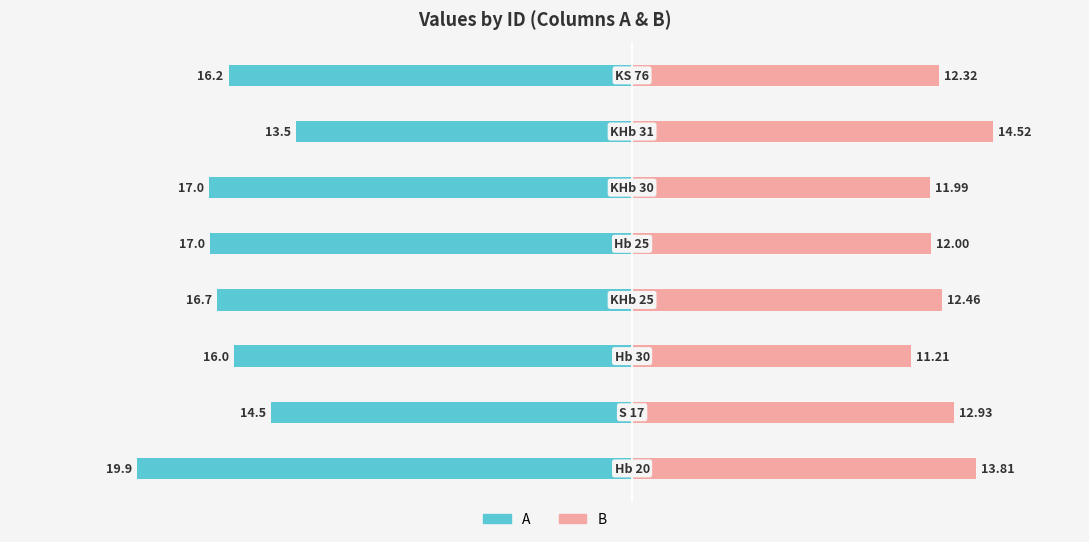

Between 4 and 6, which series saw the biggest shift?

A